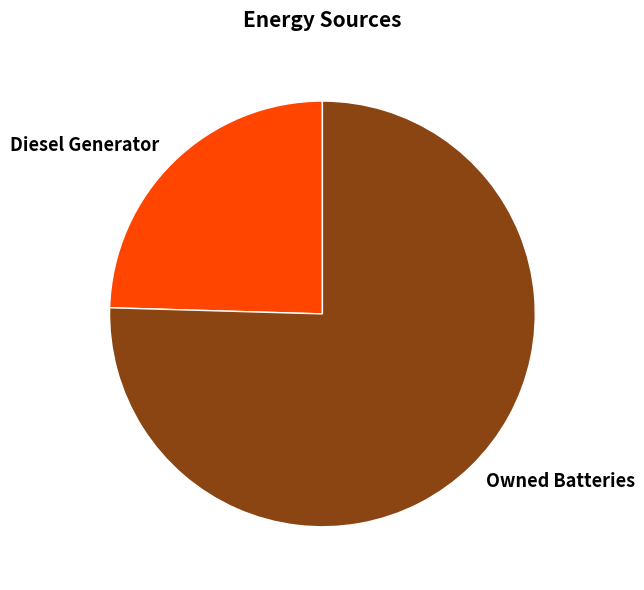

Between Owned Batteries and Diesel Generator, which is larger?

Owned Batteries